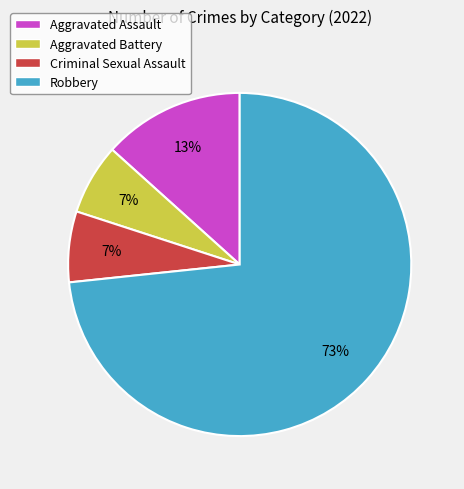

The Aggravated Battery slice represents 7% of the pie. True or false?

True